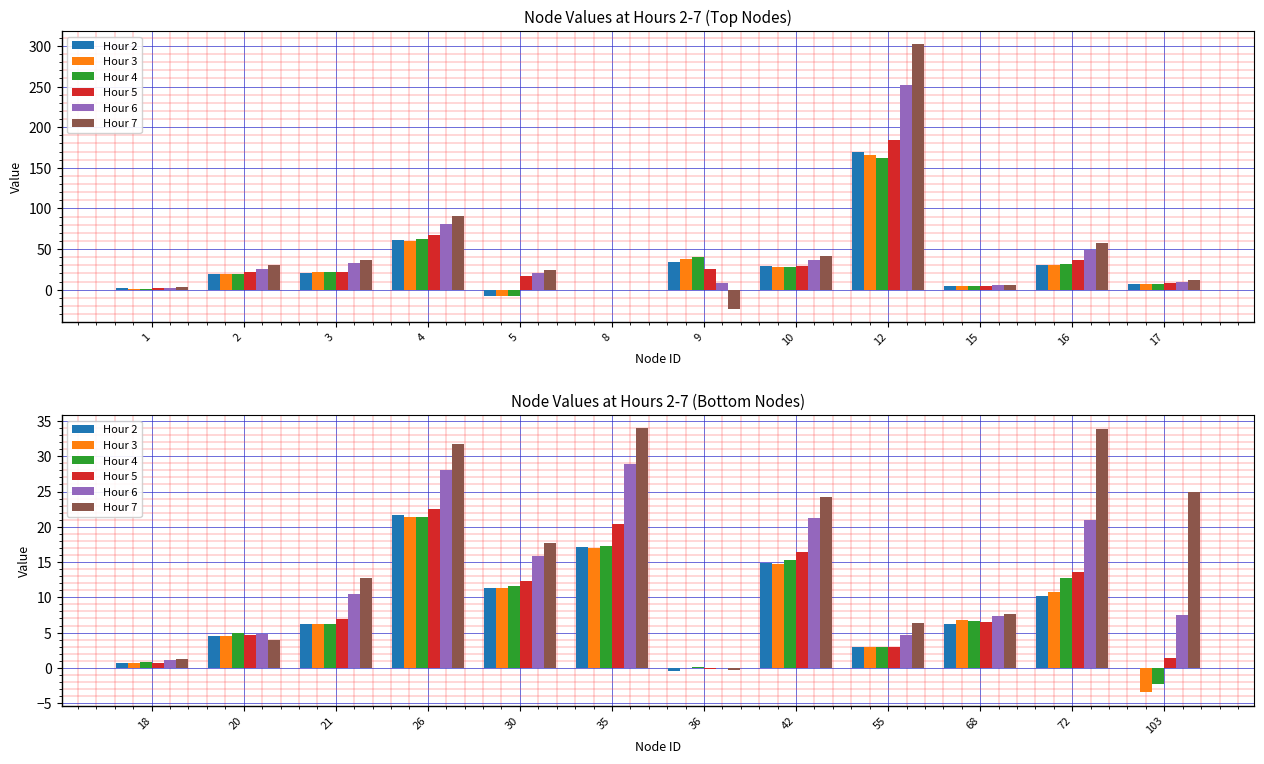

How many data points in Hour 5 are above 6?

7